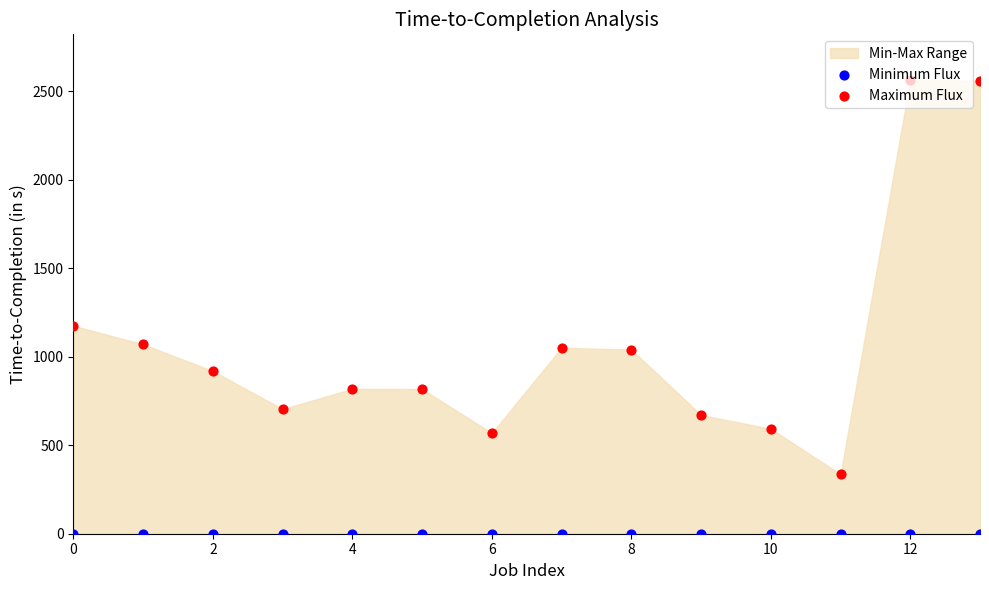

Which series contains the highest Y value?

Maximum Flux